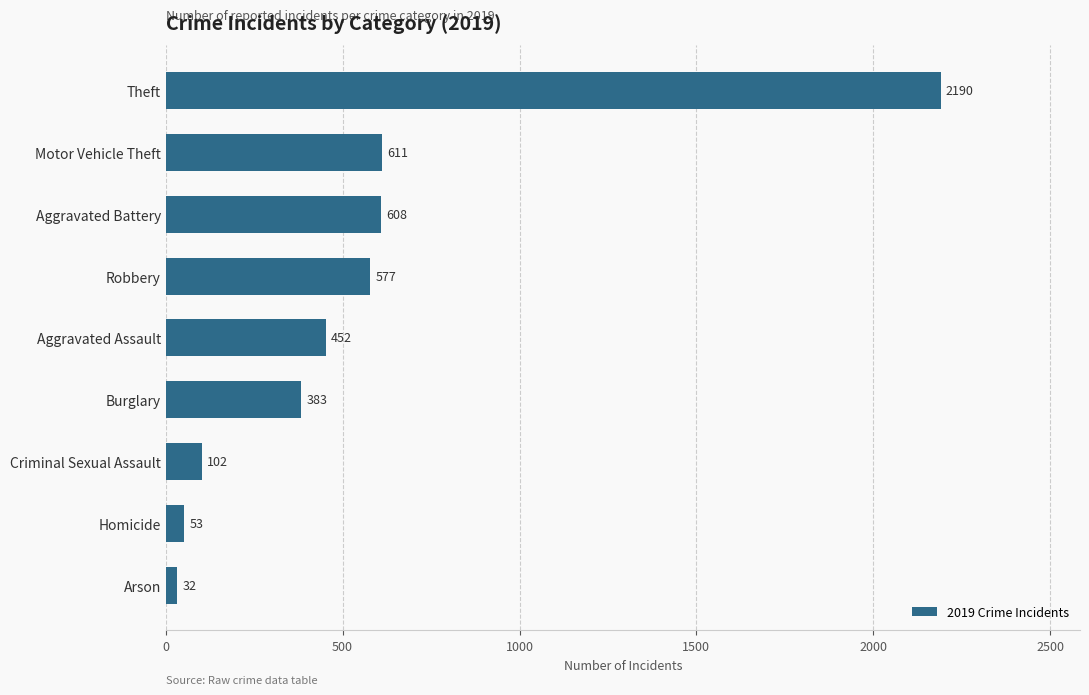

What is the maximum value shown in the chart?

2190